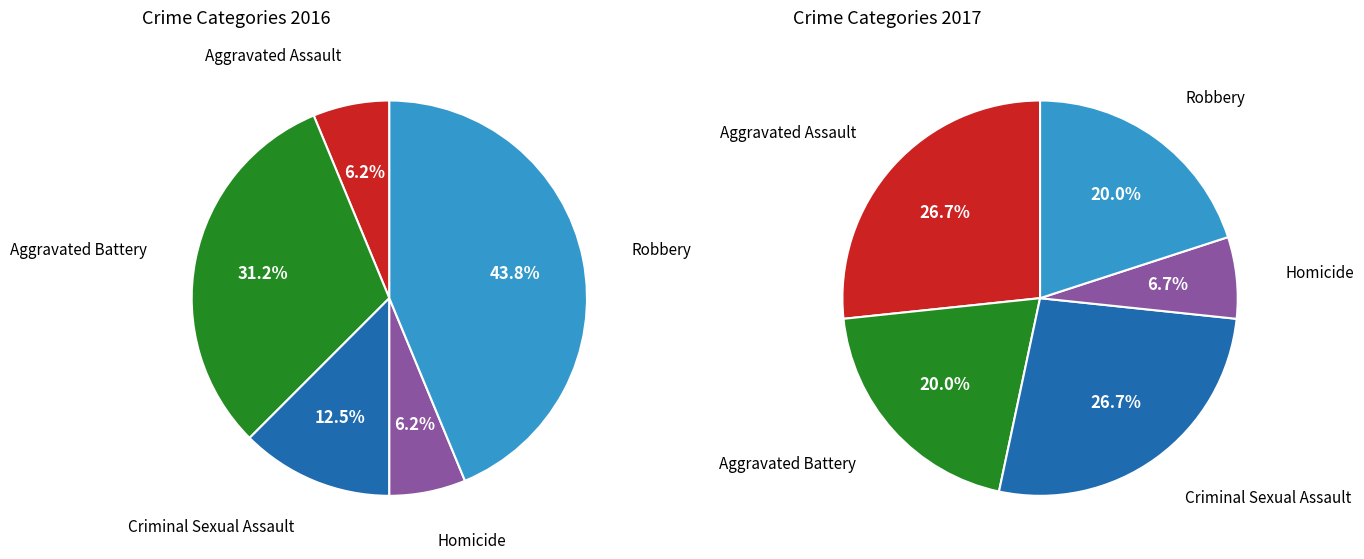

How many segments does this pie chart have?

5